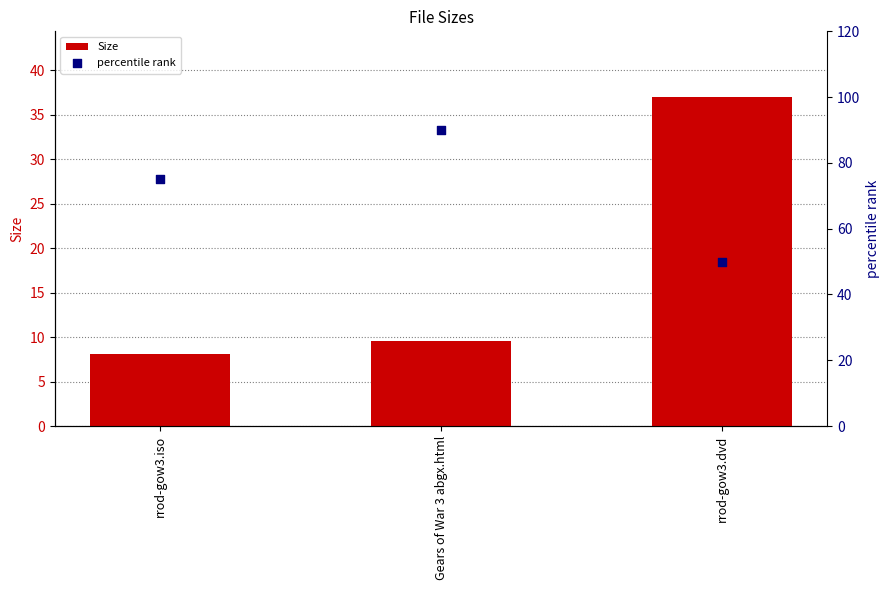

Is the value of percentile rank at rrod-gow3.iso greater than the value of Size at Gears of War 3 abgx.html?

Yes